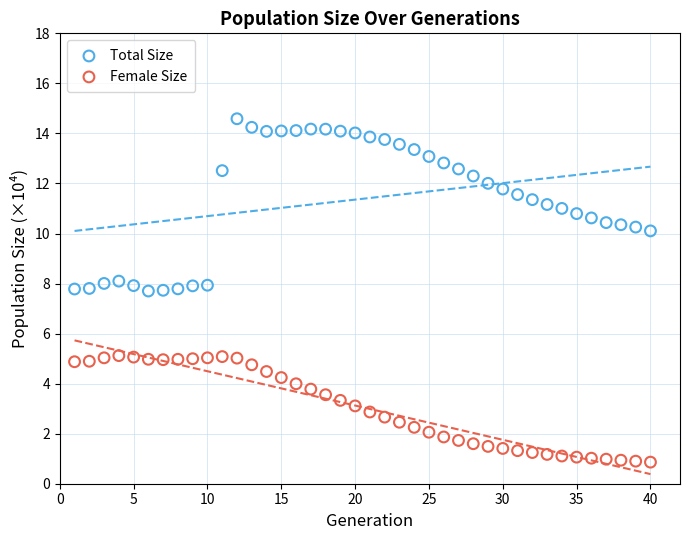

Which series has the largest Y range (max minus min)?

Total Size